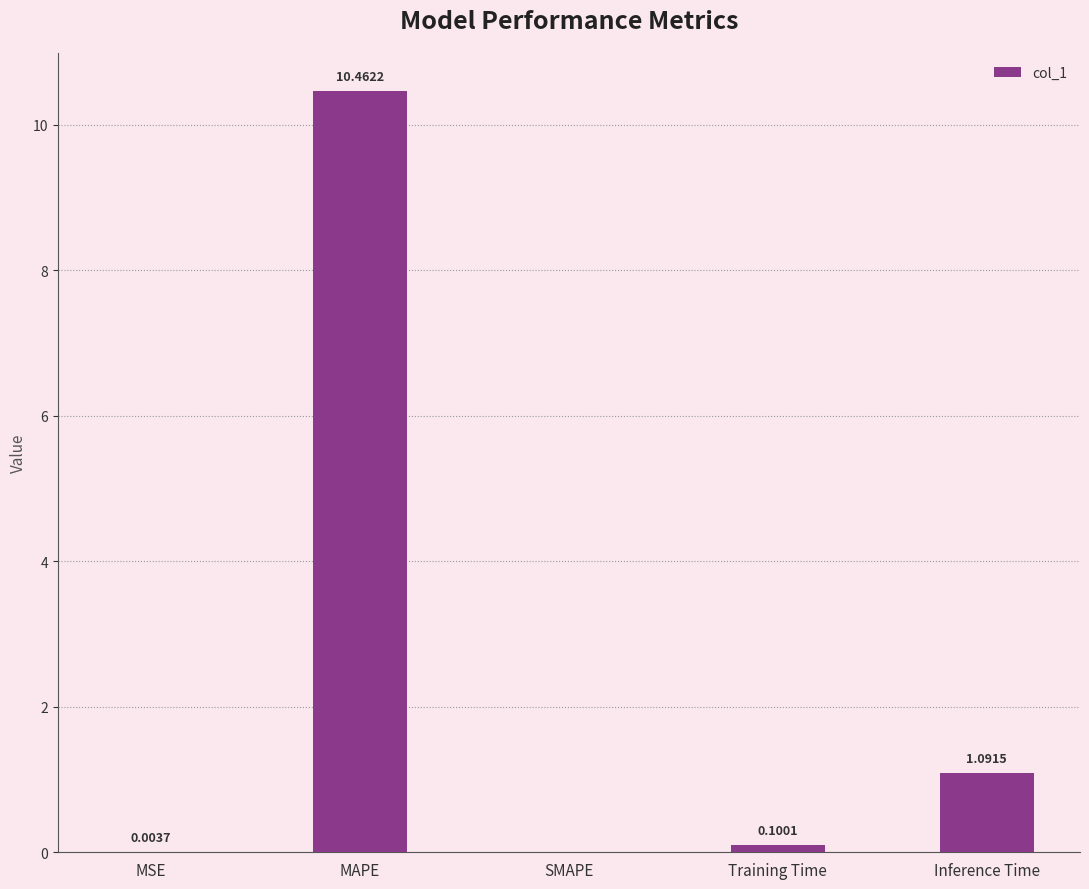

At which label is the value closest to 5?

Inference Time